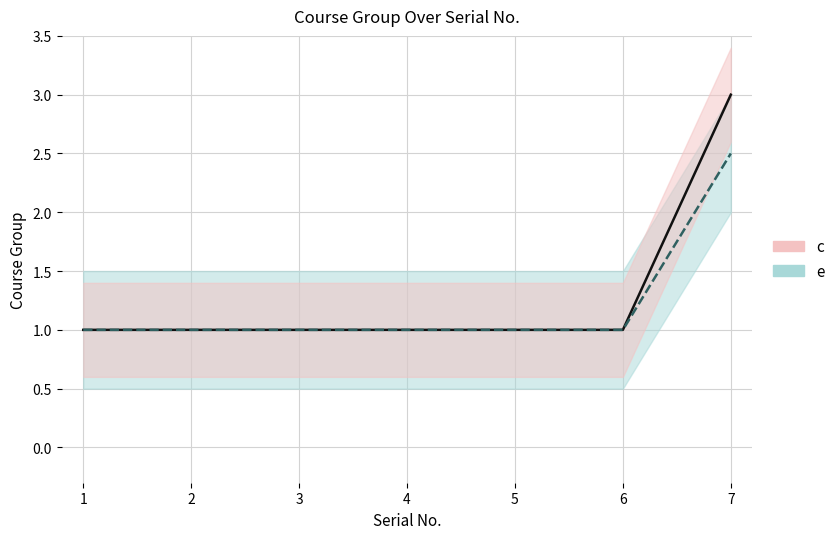

Rank the series by their maximum value, from highest to lowest.

c, e